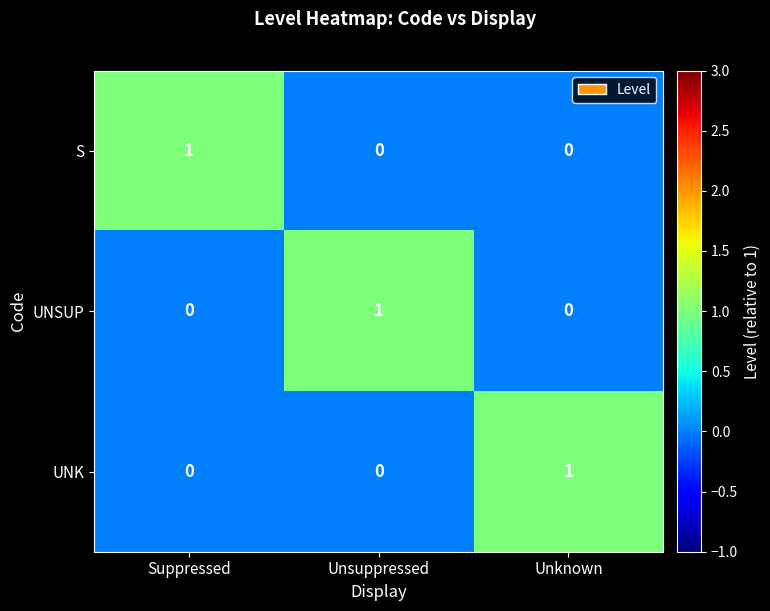

Count the S values in the range 0 to 1.

3